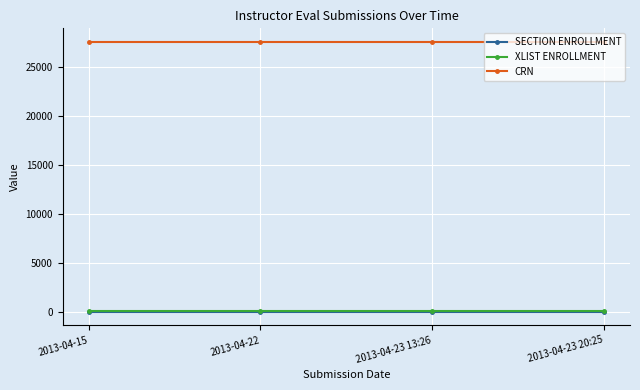

True or false: XLIST ENROLLMENT has more than 2 points higher than both neighbors.

False